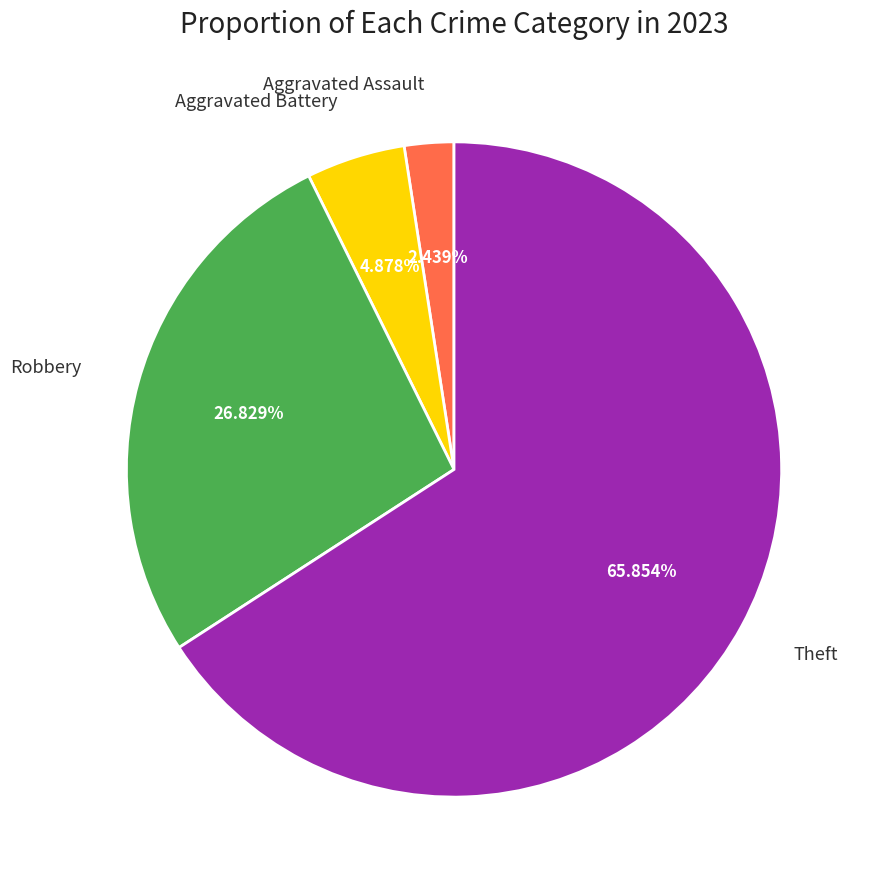

What is the majority slice?

Theft